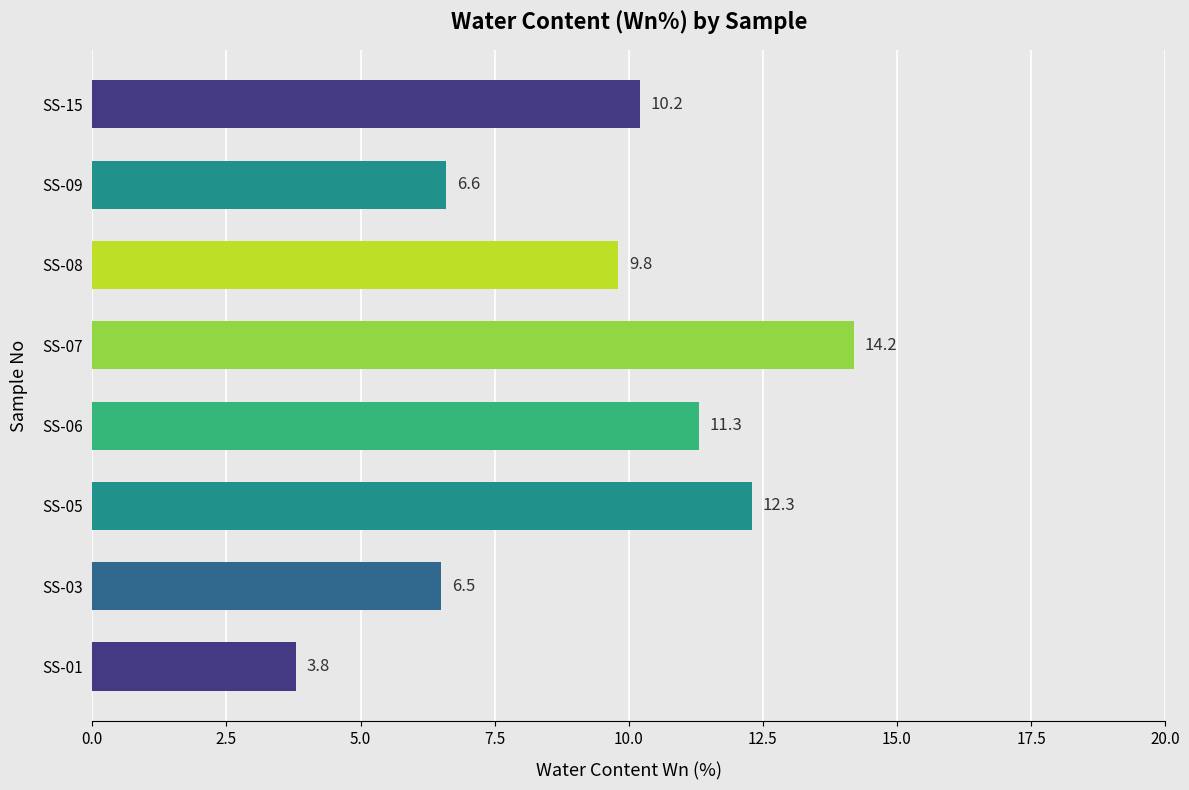

At which category does the chart reach its peak across all series?

SS-07